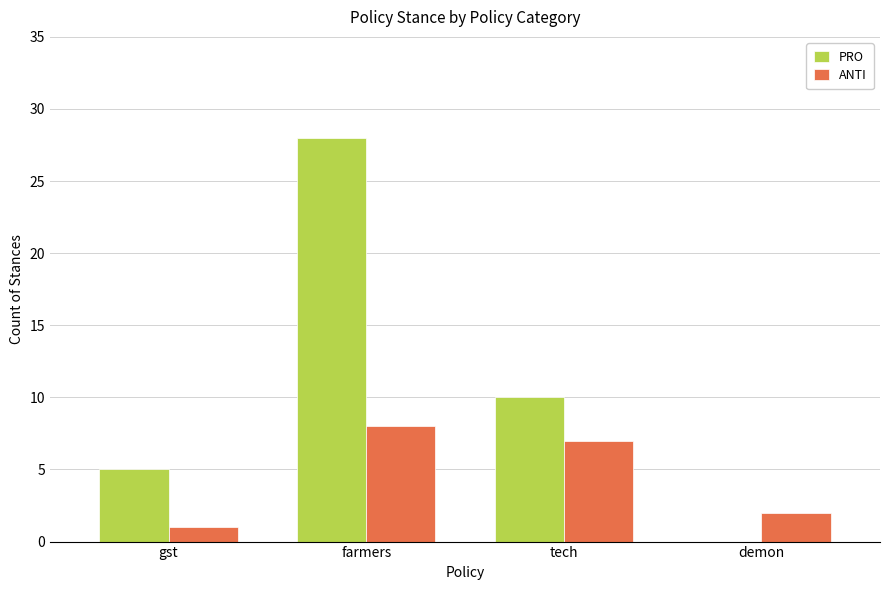

How many groups of bars are there?

4